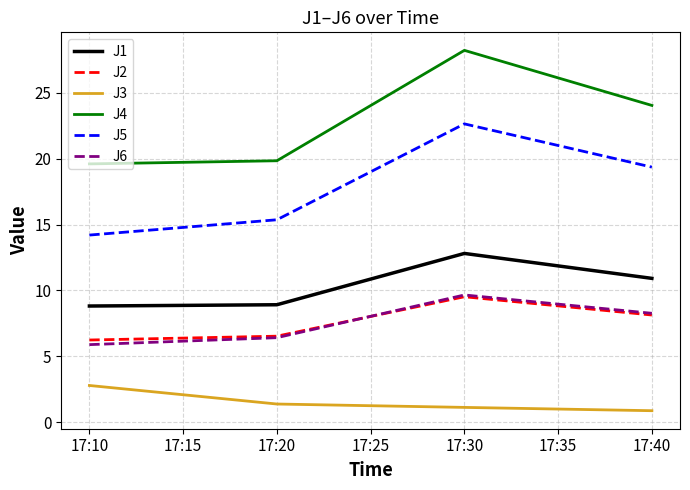

Which series has the widest spread of values?

J4